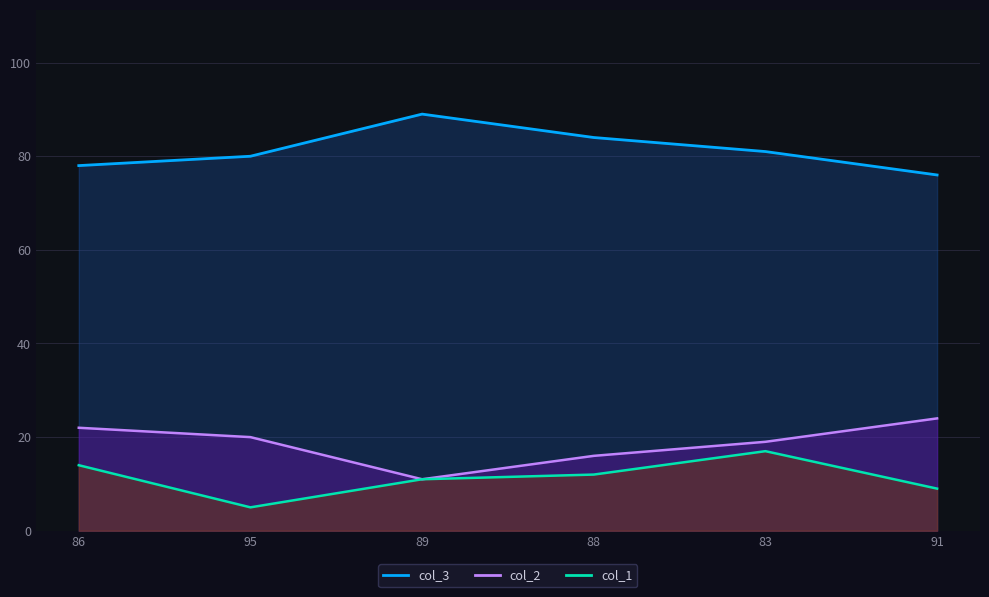

Between 86 and 89, which is larger?

86